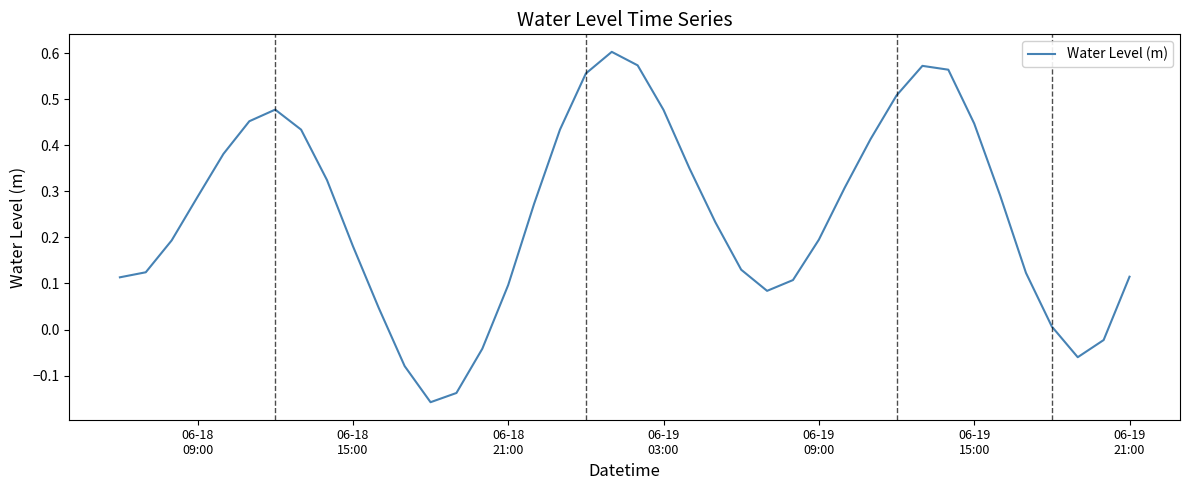

How many lines are shown in the chart?

1